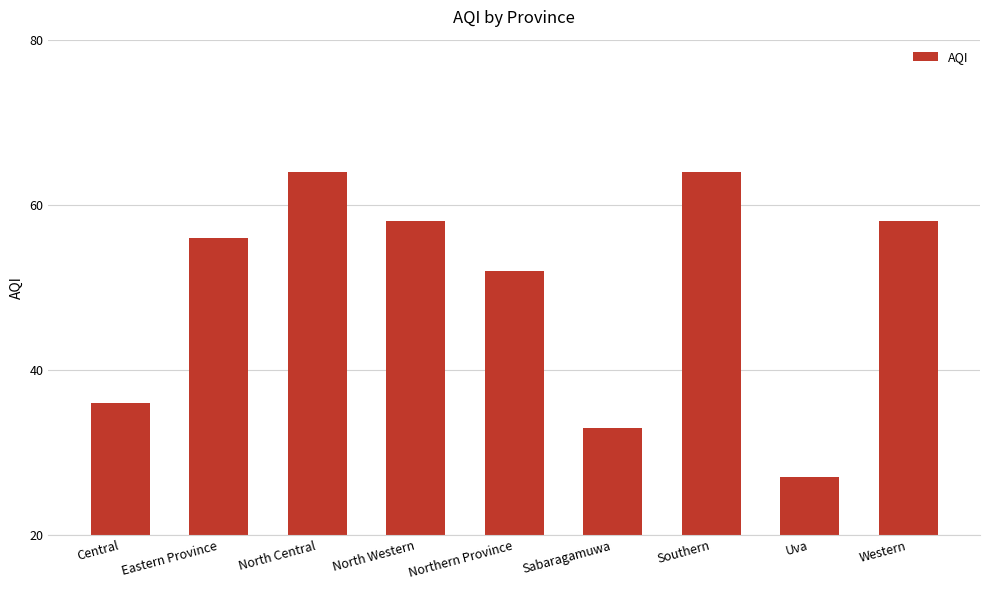

The value at North Central is 64. True or false?

True